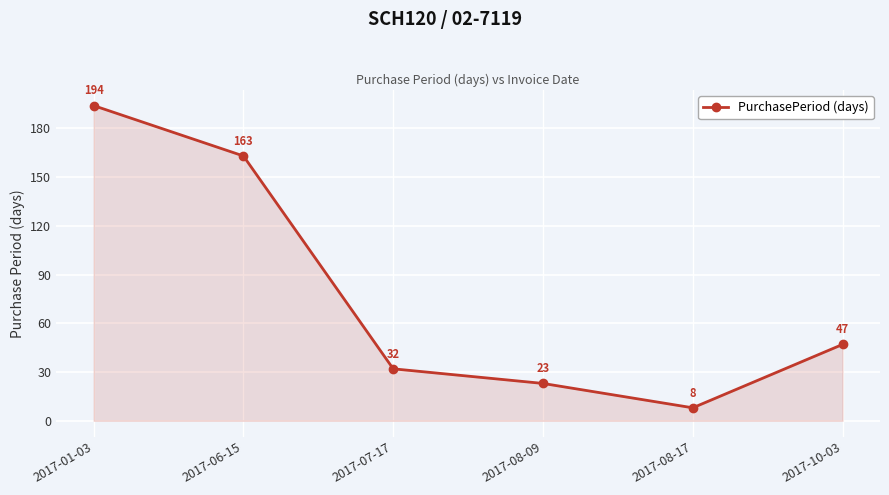

How many lines are shown in the chart?

1